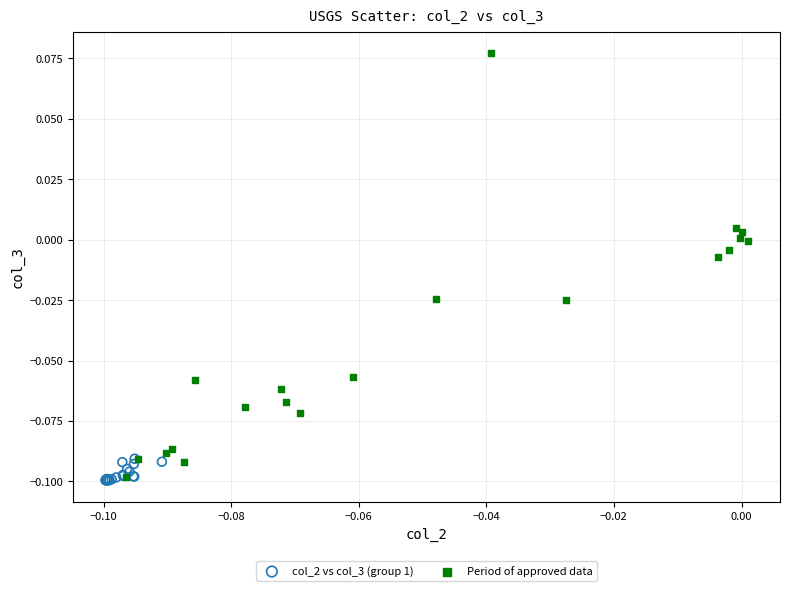

Which series contains the highest Y value?

Period of approved data